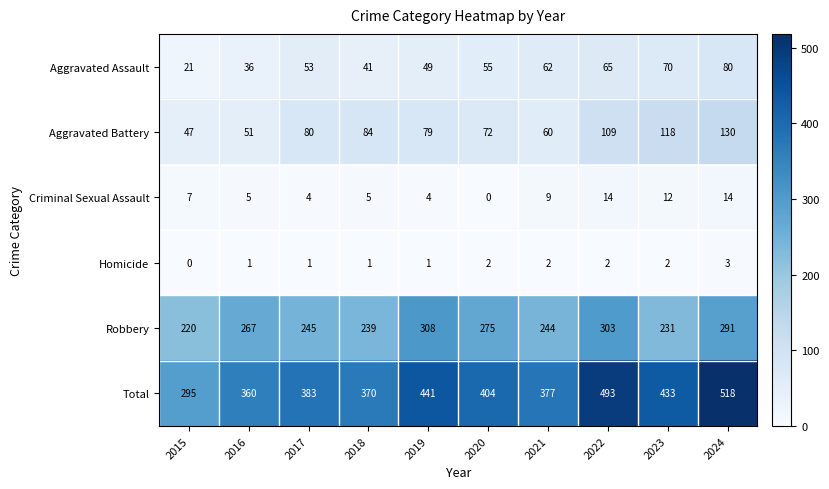

Between 2015 and 2018, which series saw the biggest shift?

Total